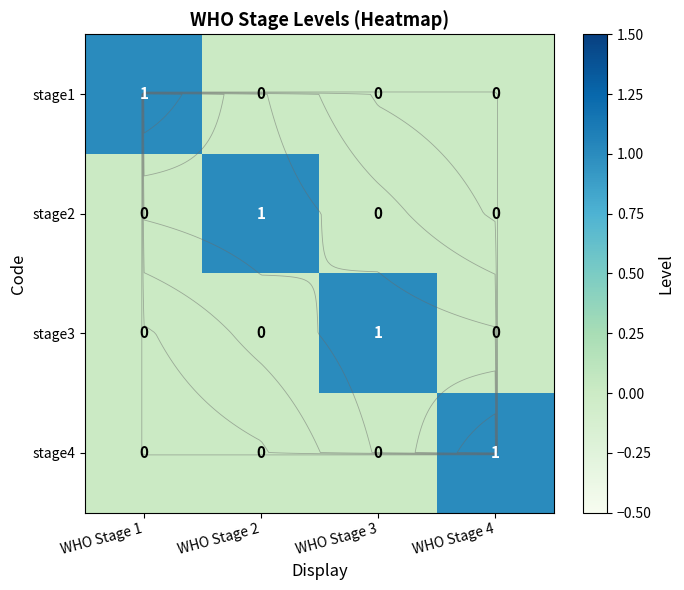

Between WHO Stage 2 and WHO Stage 3, which series saw the biggest shift?

stage2